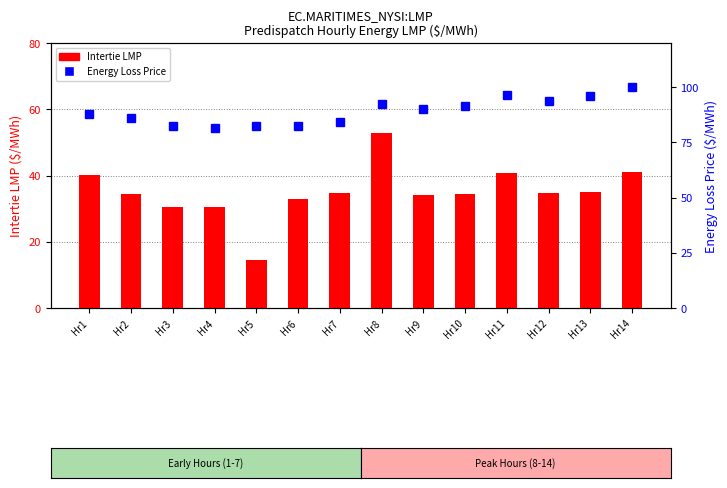

What is the value of the Intertie LMP bar at the 12th from the left?

34.6